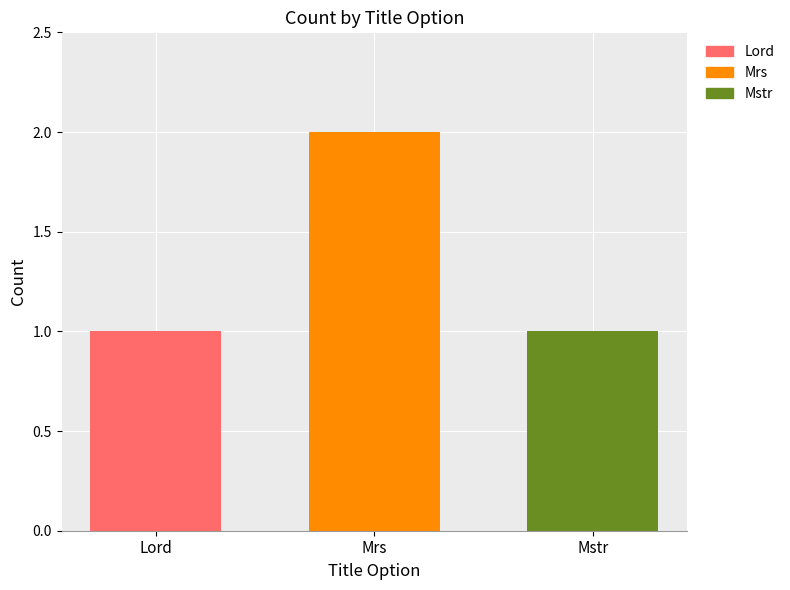

Are the bars horizontal?

No